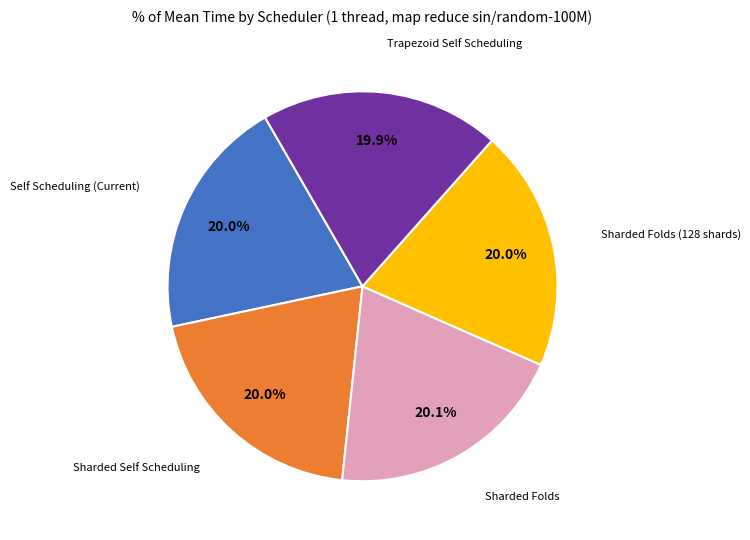

Does any single category account for the majority?

No